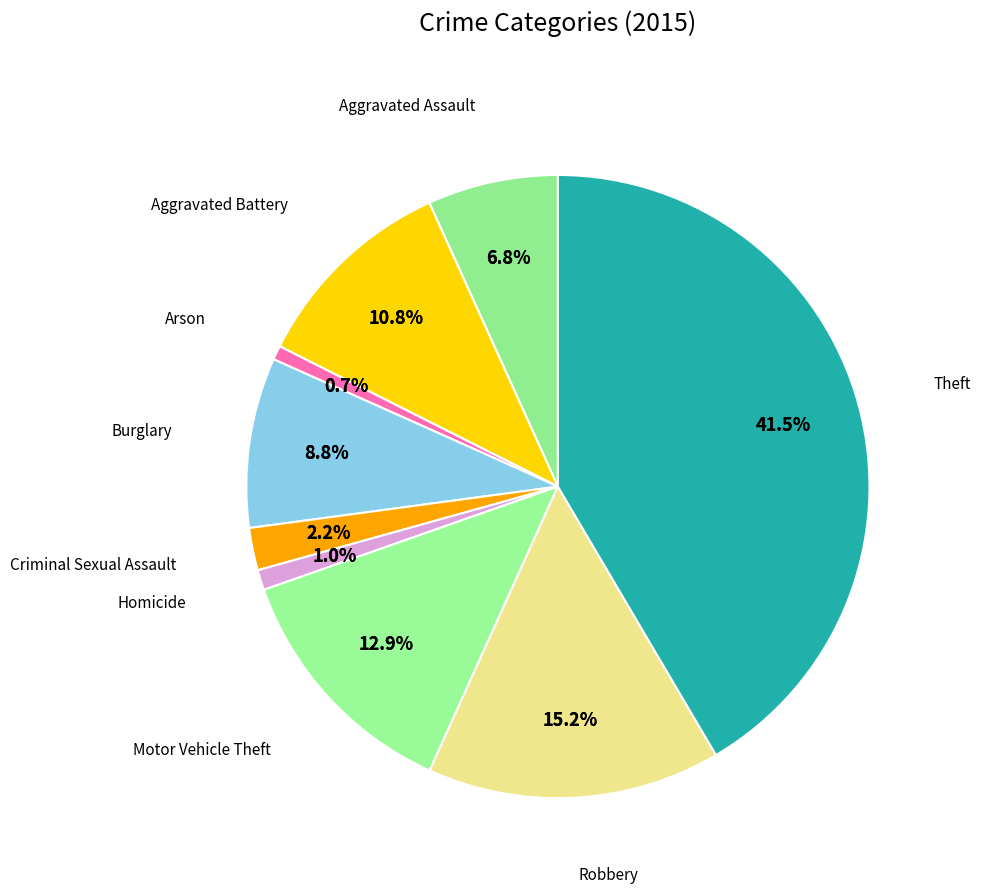

To the nearest percent, what percentage of the pie is Robbery?

15%